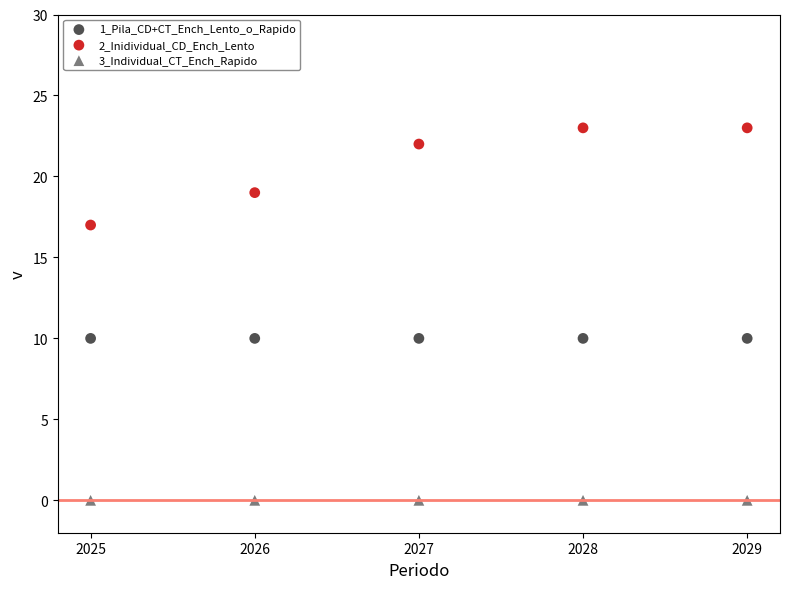

What are all the series names shown in the legend?

1_Pila_CD+CT_Ench_Lento_o_Rapido, 2_Inidividual_CD_Ench_Lento, 3_Individual_CT_Ench_Rapido